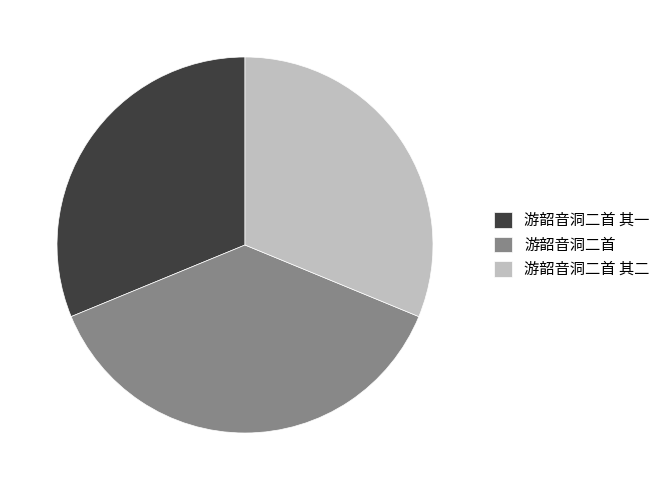

Does 游韶音洞二首 account for over 50% of the chart?

No